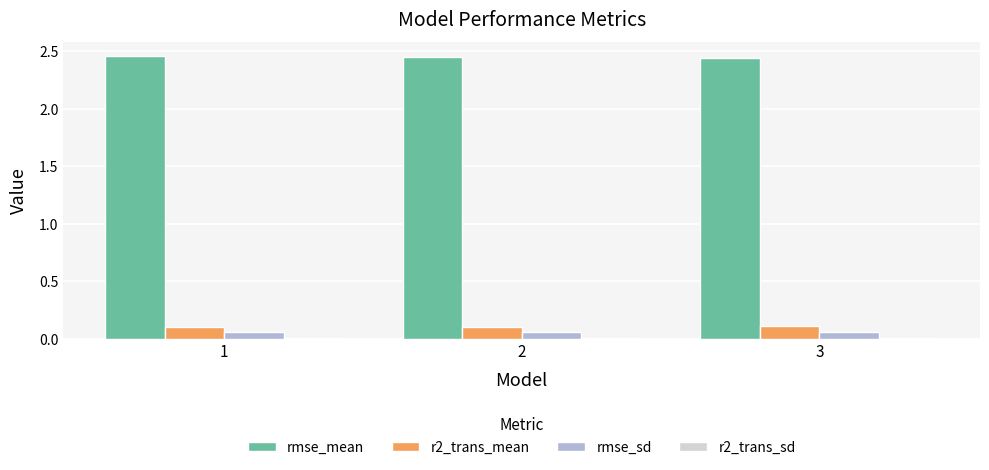

The value of rmse_mean at 1 is 4.0. True or false?

False